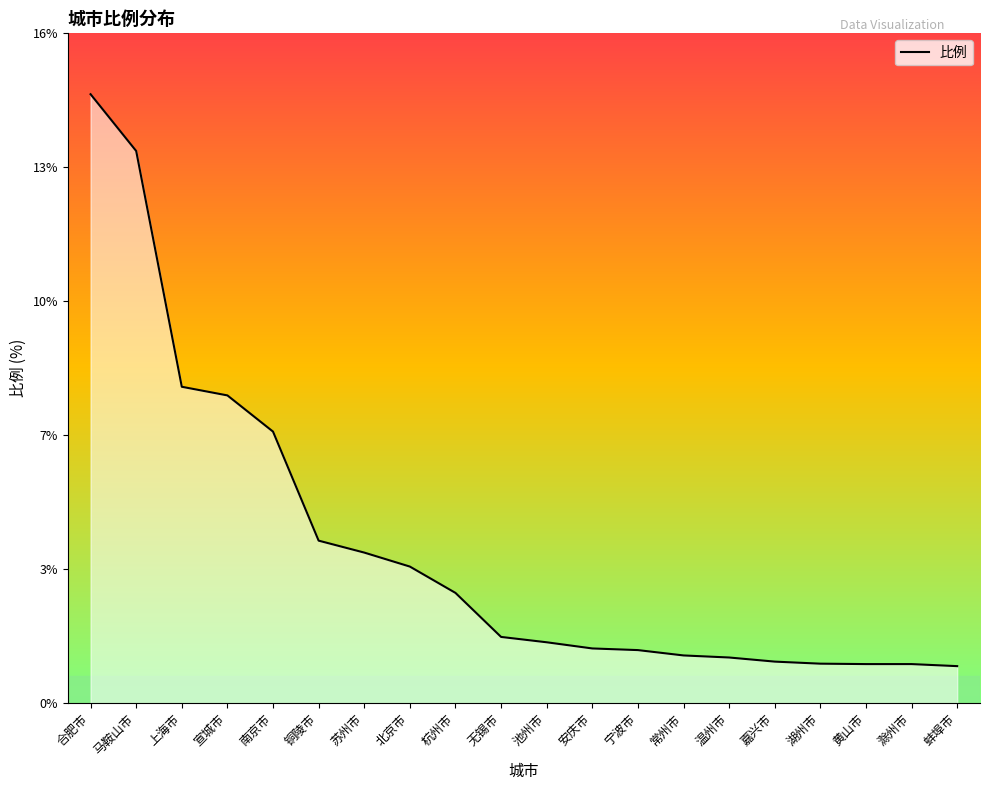

What is the label of the 4th point from the left?

宣城市